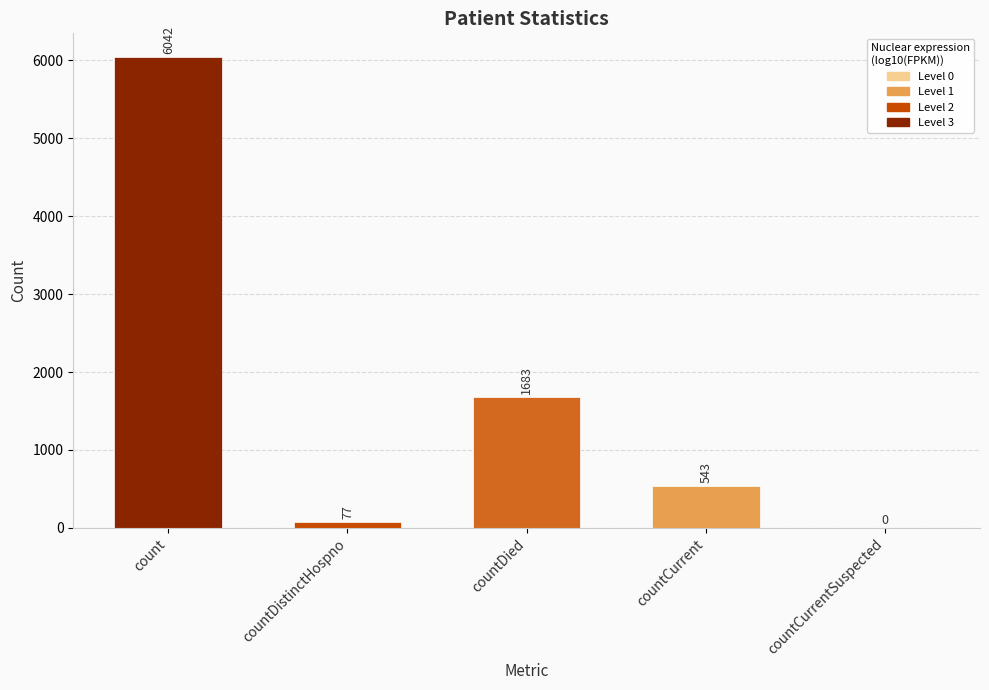

What is the greatest value displayed?

6042